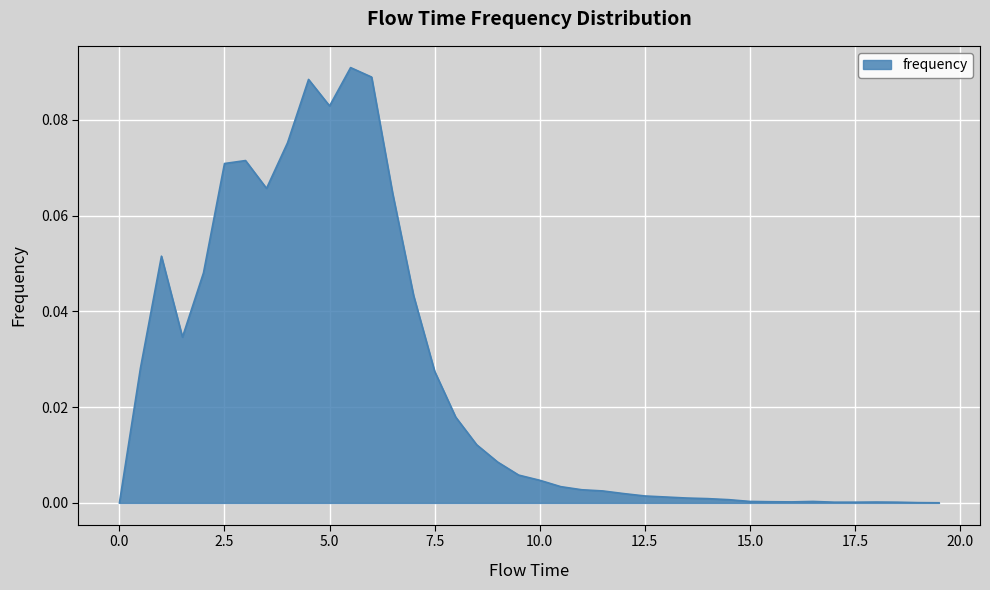

Rank the categories by value from highest to lowest.

5.5, 6.0, 4.5, 5.0, 4.0, 3.0, 2.5, 3.5, 6.5, 1.0, 2.0, 7.0, 1.5, 0.5, 7.5, 8.0, 8.5, 9.0, 9.5, 10.0, 10.5, 11.0, 11.5, 12.0, 12.5, 13.0, 13.5, 14.0, 14.5, 15.0, 16.5, 15.5, 16.0, 18.0, 17.0, 17.5, 18.5, 19.0, 19.5, 0.0